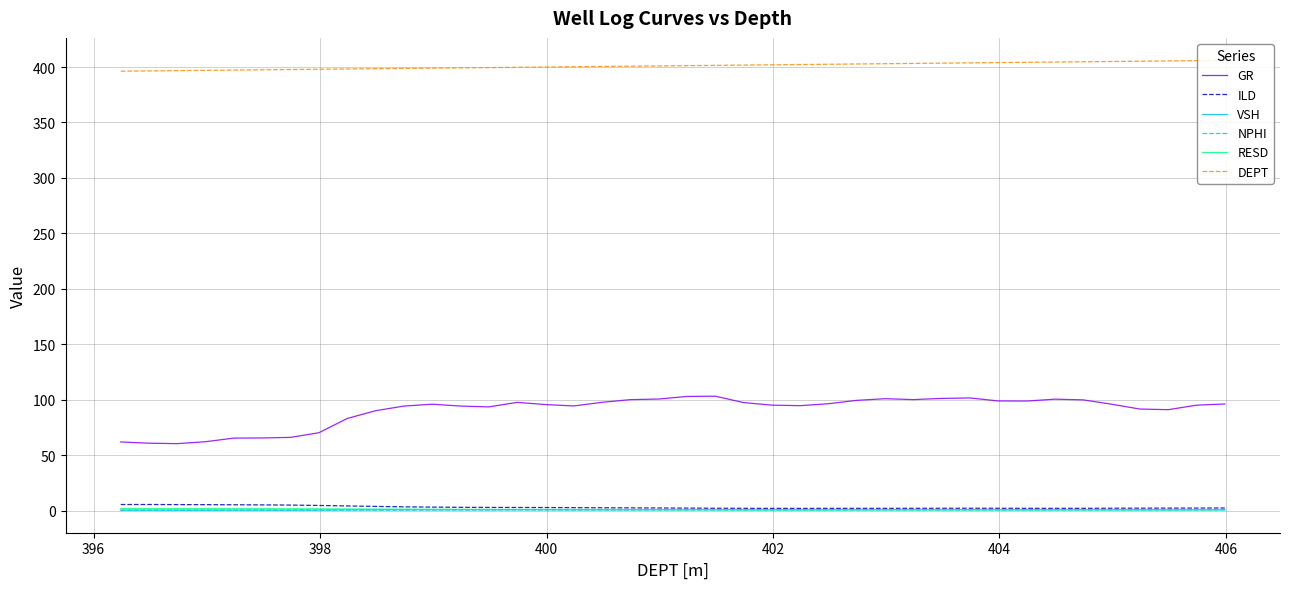

In GR, how many points are higher than both neighbors (excluding endpoints)?

6